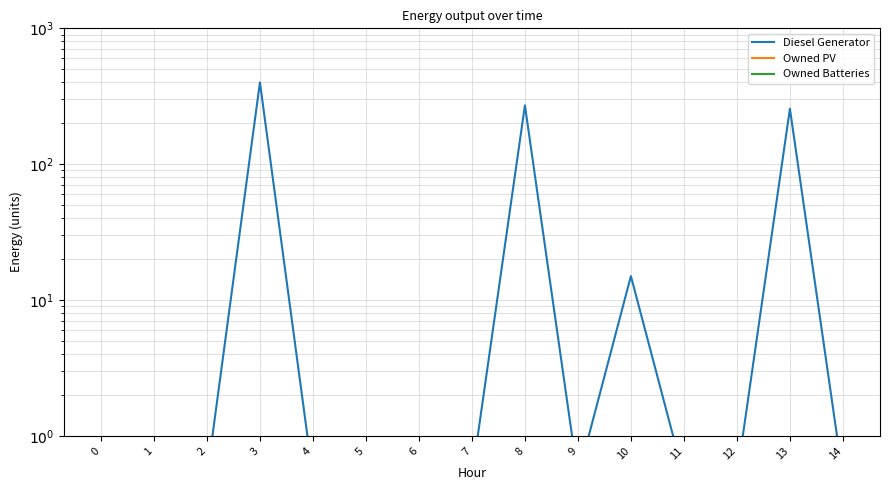

What is the sum of the Owned PV values at 8 and 5?

1.0